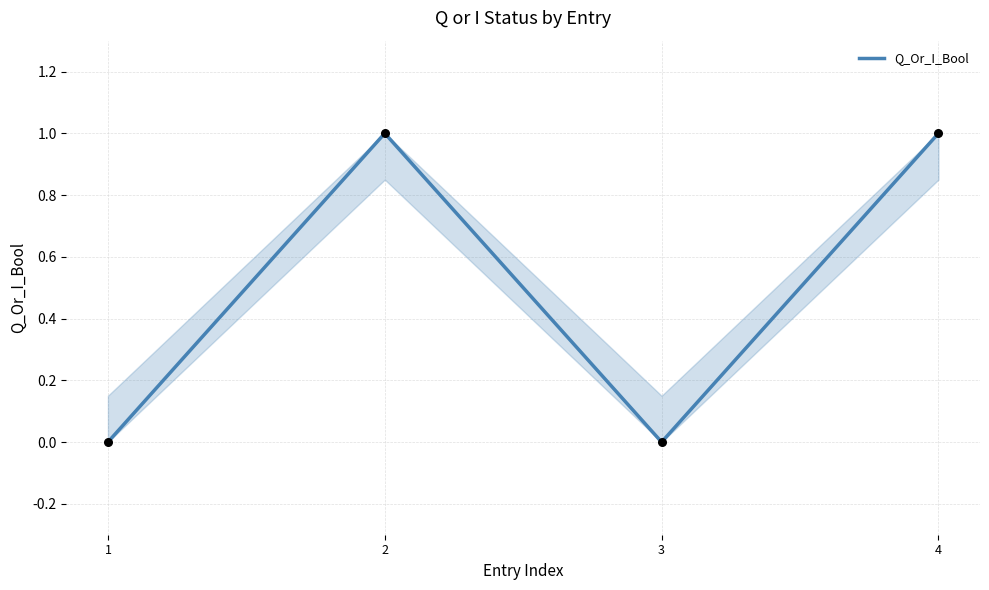

Which has a higher value, 4 or 3?

4